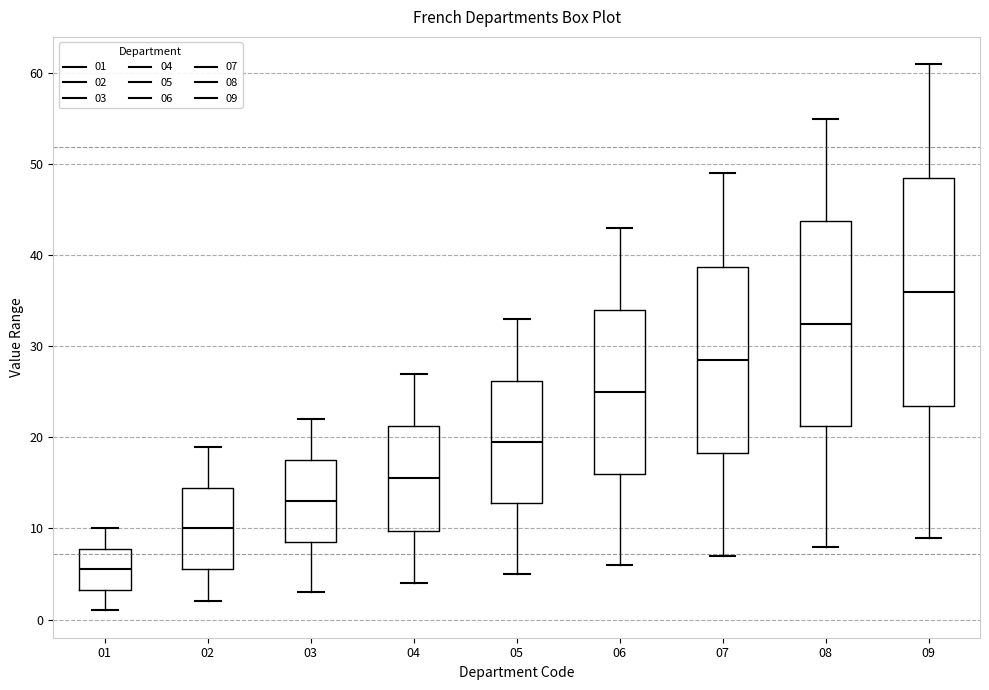

Reading left to right, transcribe this box plot: for each box, give where its median line is, the range the box spans, and where its two whiskers end, as read against the y-axis. The values are not printed on the chart, so give them approximately, as read against the axis.

01: median 6, box 3 to 8, whiskers 1 to 10
02: median 10, box 6 to 15, whiskers 2 to 19
03: median 13, box 9 to 18, whiskers 3 to 22
04: median 16, box 10 to 21, whiskers 4 to 27
05: median 20, box 13 to 26, whiskers 5 to 33
06: median 25, box 16 to 34, whiskers 6 to 43
07: median 29, box 18 to 39, whiskers 7 to 49
08: median 33, box 21 to 44, whiskers 8 to 55
09: median 36, box 24 to 49, whiskers 9 to 61